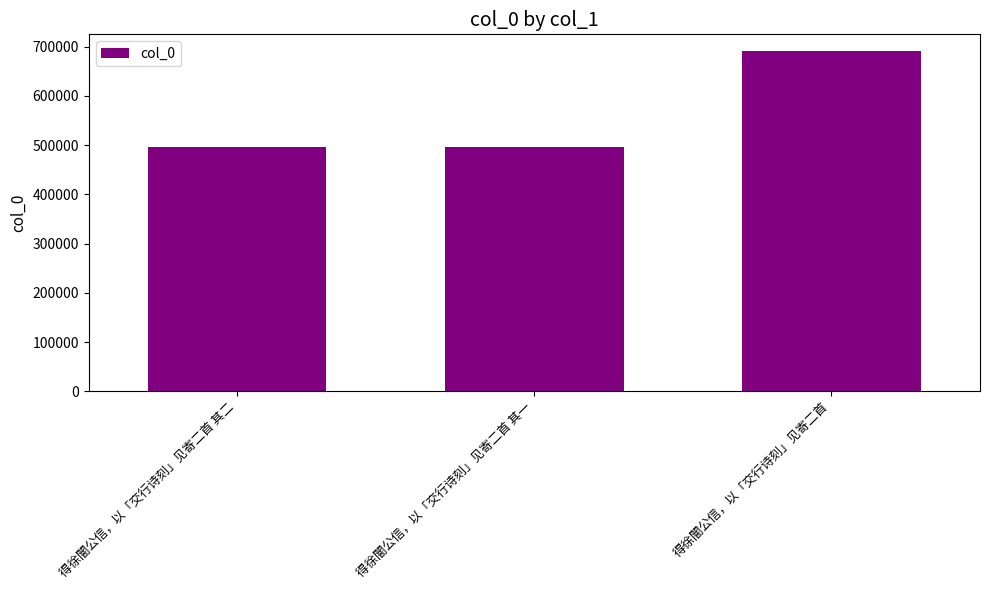

What is the smallest value displayed?

495335